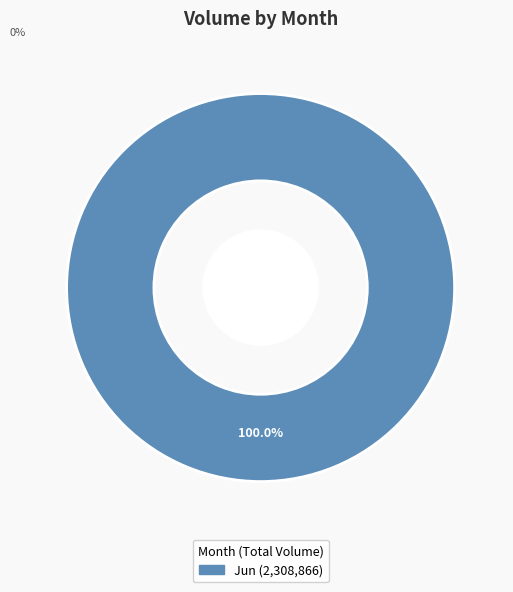

Is there any slice that represents more than half of the pie?

Yes